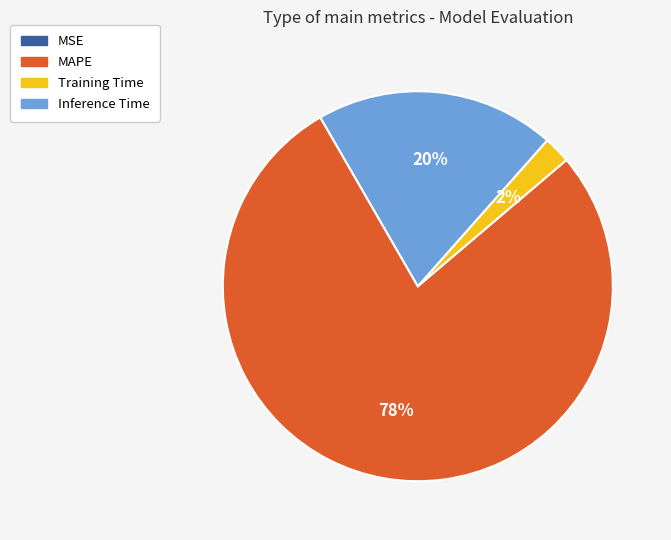

To the nearest percent, what is the average slice percentage?

25%